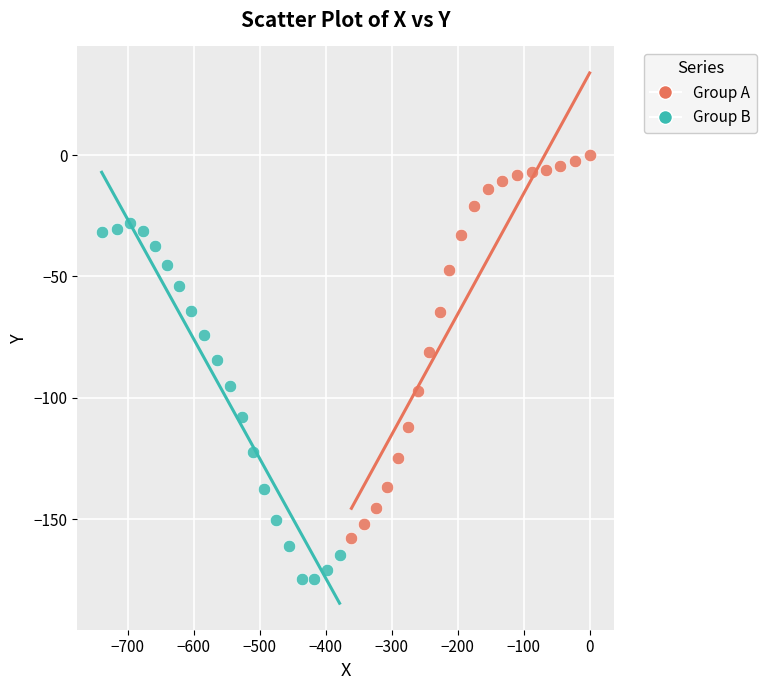

Which series has the largest Y range (max minus min)?

Group A